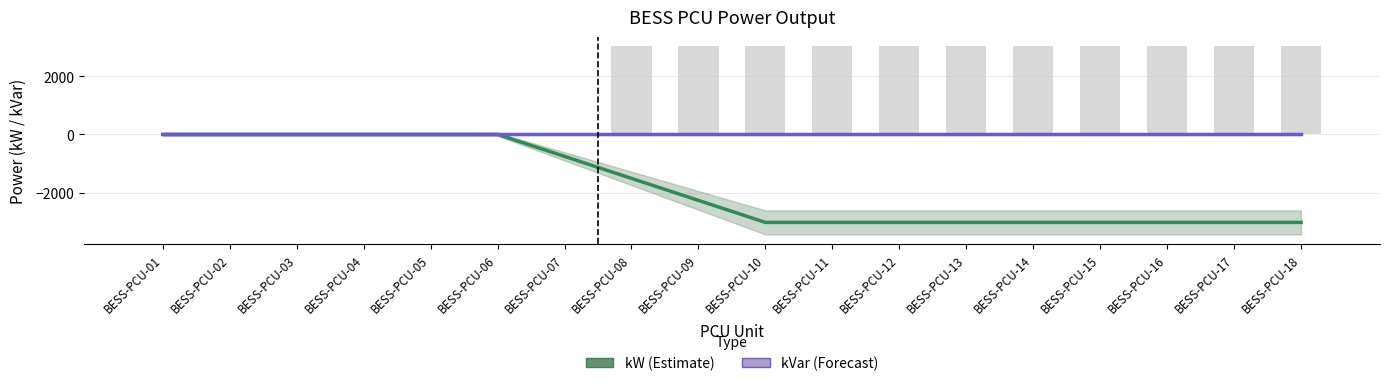

How many data points does each series have?

18